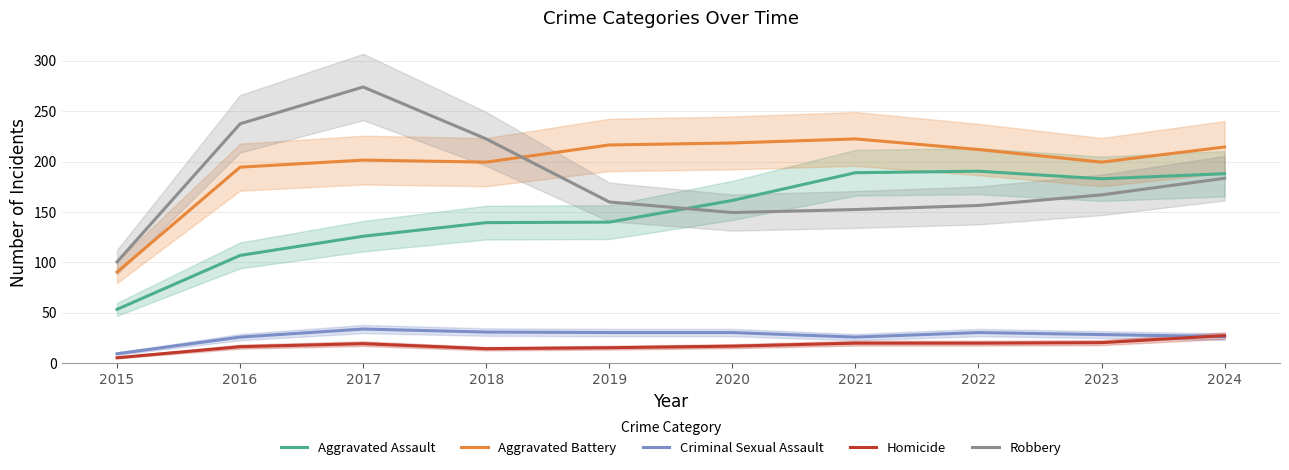

What is the value of the Aggravated Assault point at the 3rd from the left?

126.0